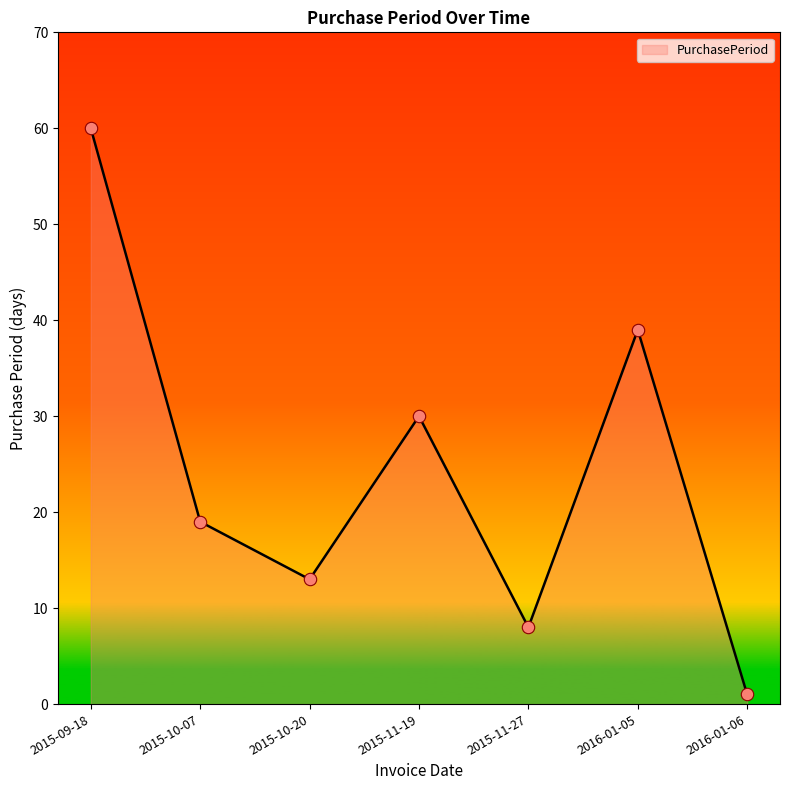

Approximately how many times larger is the value at 2015-11-19 compared to 2016-01-06?

30.0